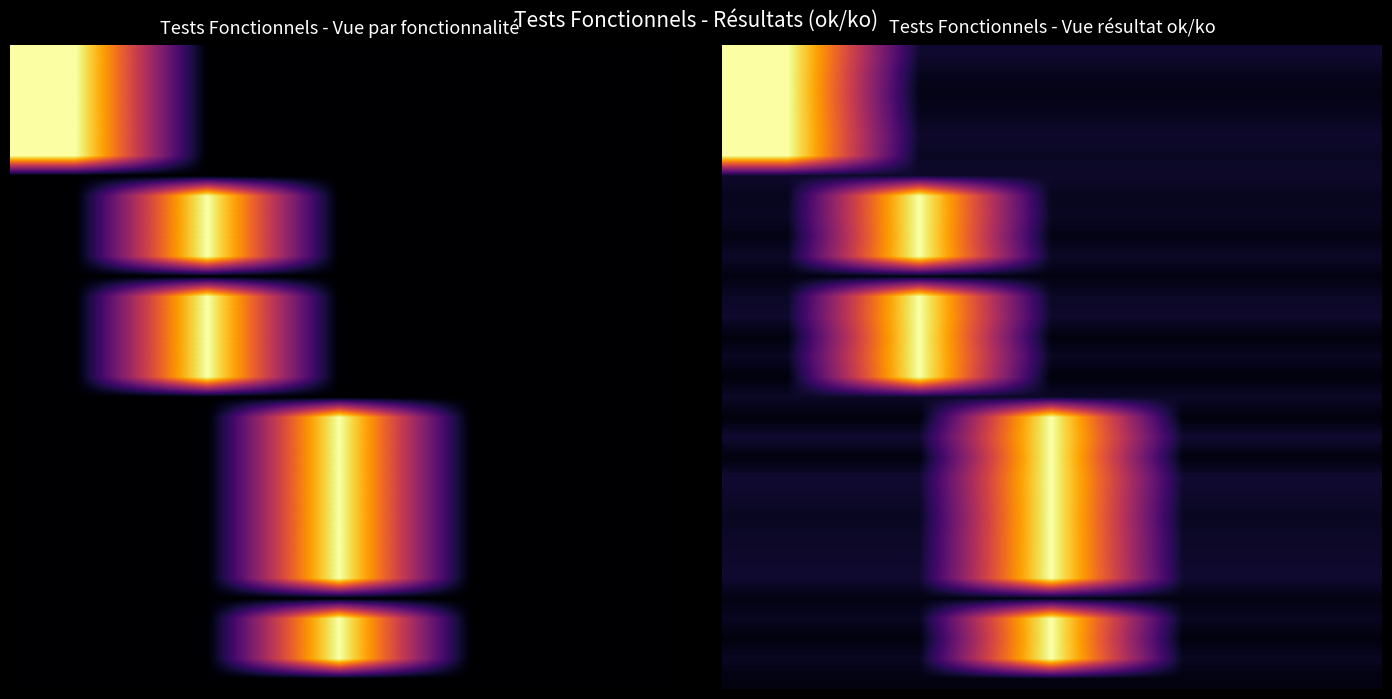

At how many categories does at least one series exceed 0?

5